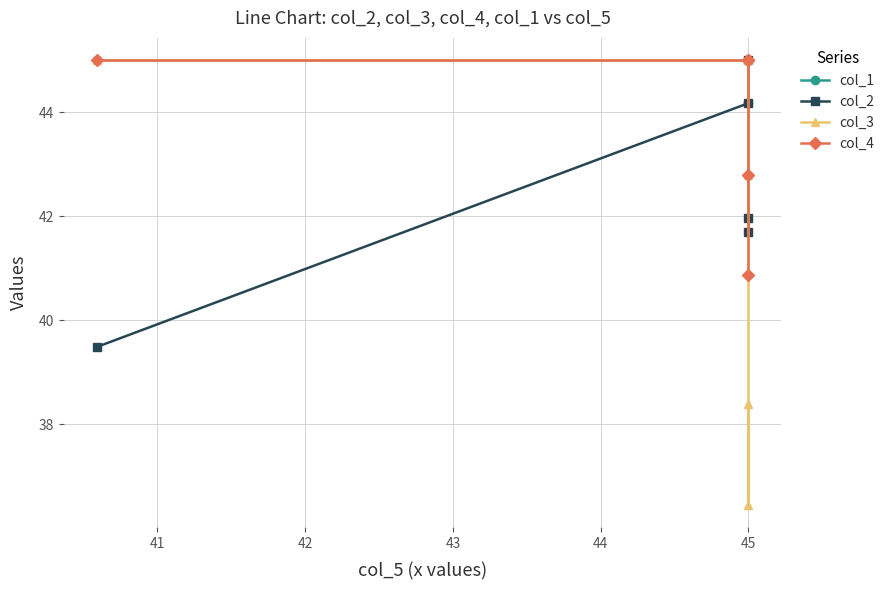

Reading left to right, extract all data points from this chart.

col_1: 45.0	45.0	45.0	44.2	45.0
col_2: 39.5	44.2	45.0	41.7	42.0
col_3: 45.0	45.0	42.8	36.5	38.4
col_4: 45.0	45.0	45.0	42.8	40.9